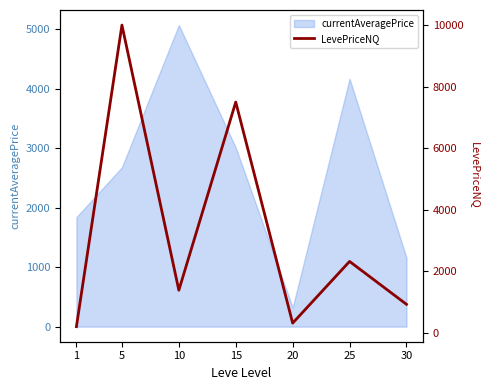

True or false: the data has more than 1 interior local peaks.

True